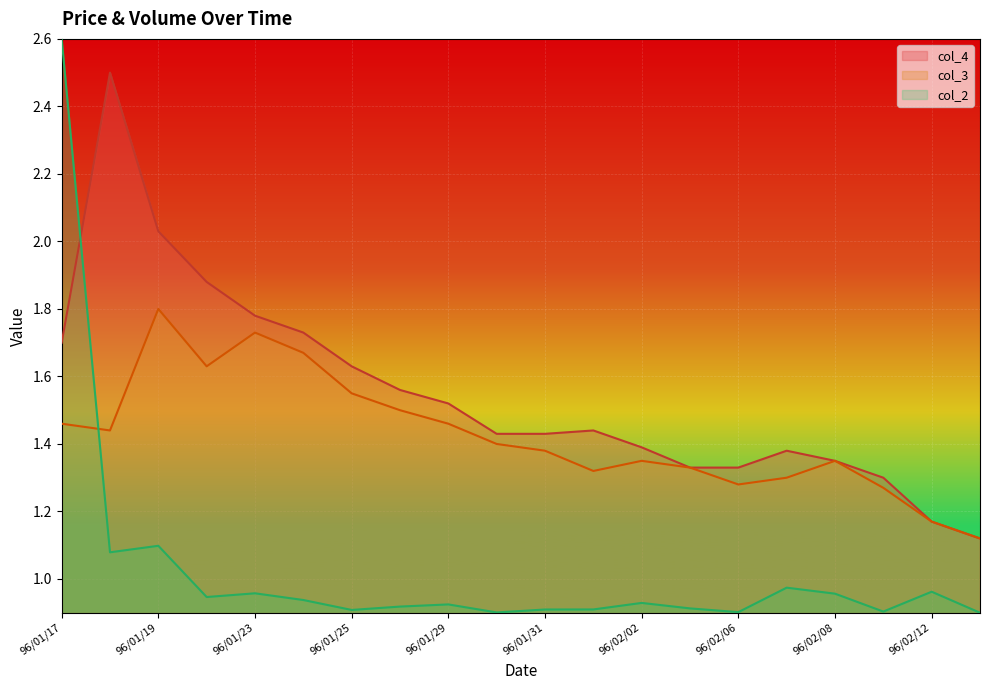

What is the value of the col_3 point at the 9th from the left?

1.5